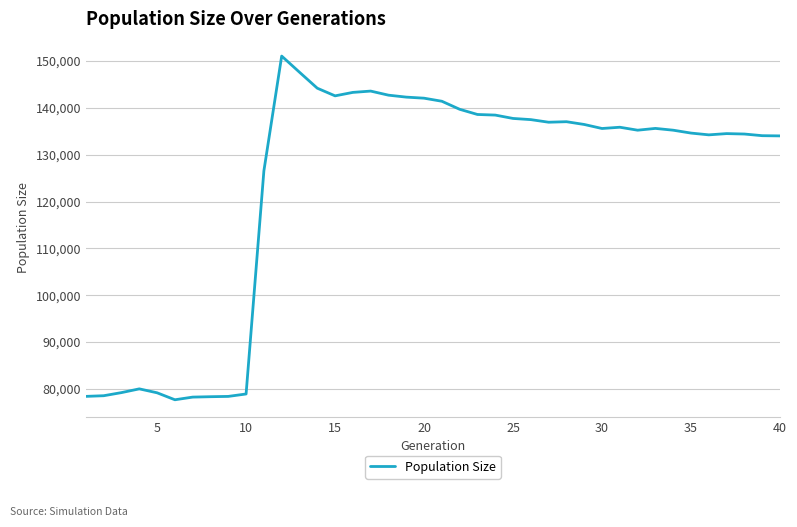

What is the maximum value shown in the chart?

151070